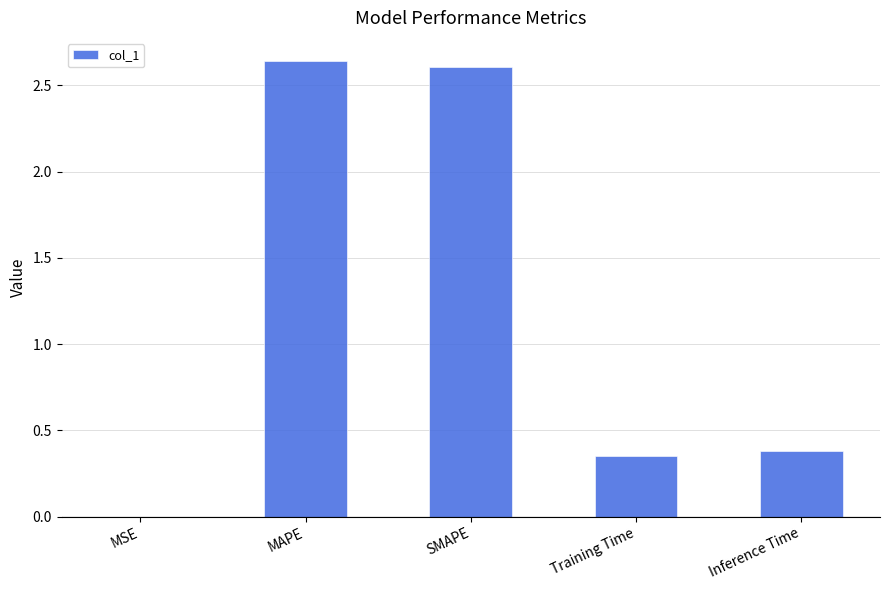

Does the chart contain stacked bars?

No